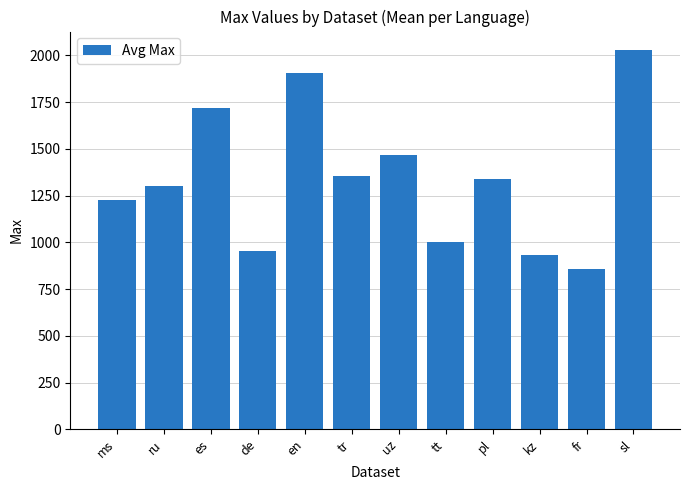

What is the greatest value displayed?

2026.7